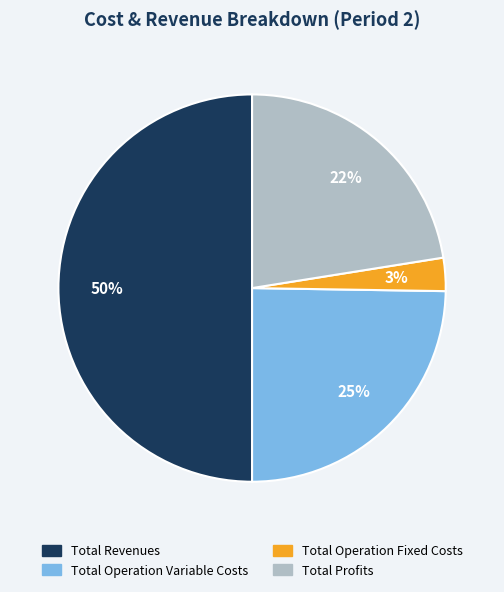

How many segments does this pie chart have?

4